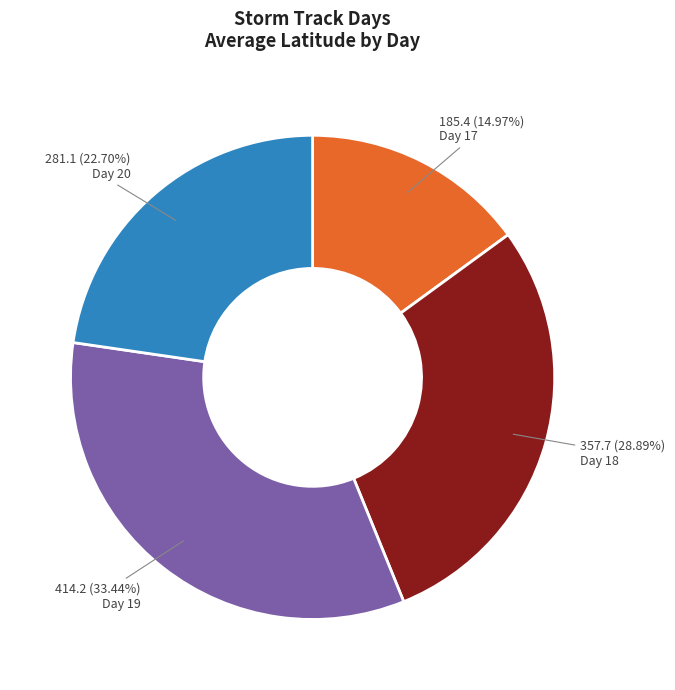

To the nearest percent, what is the average slice percentage?

25%